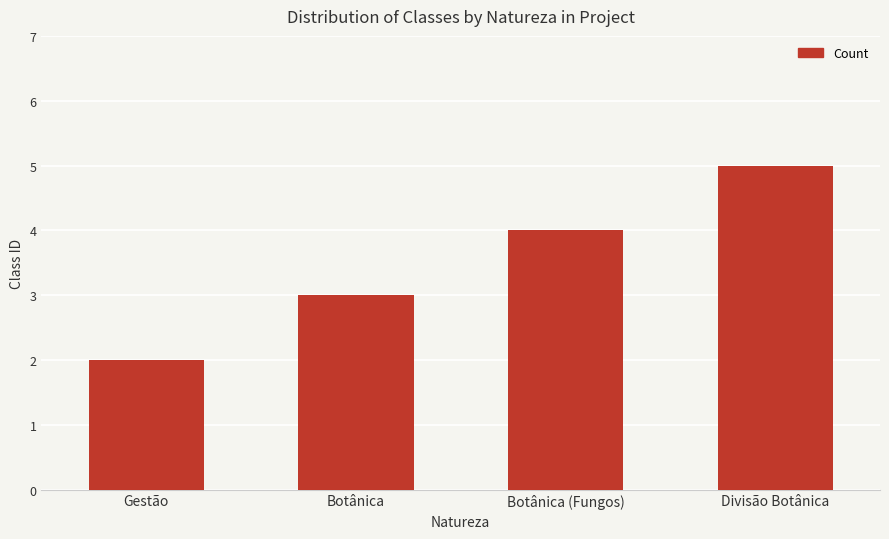

What is the difference between the values at Divisão Botânica and Gestão?

3